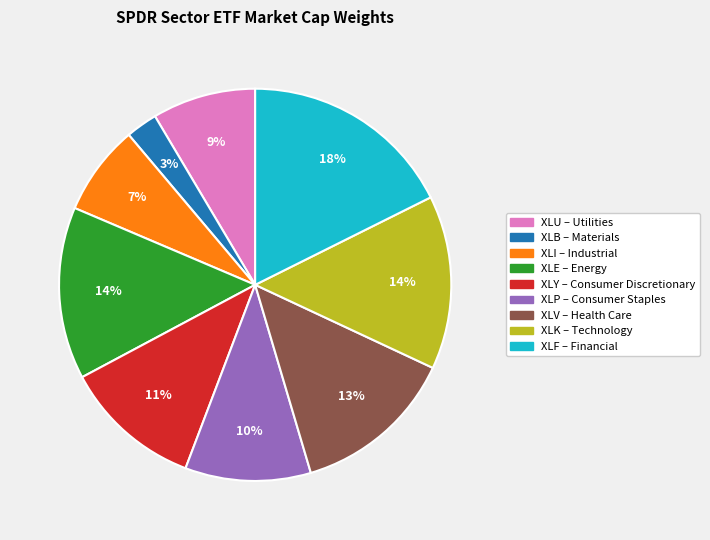

Is XLF the majority of the pie?

No